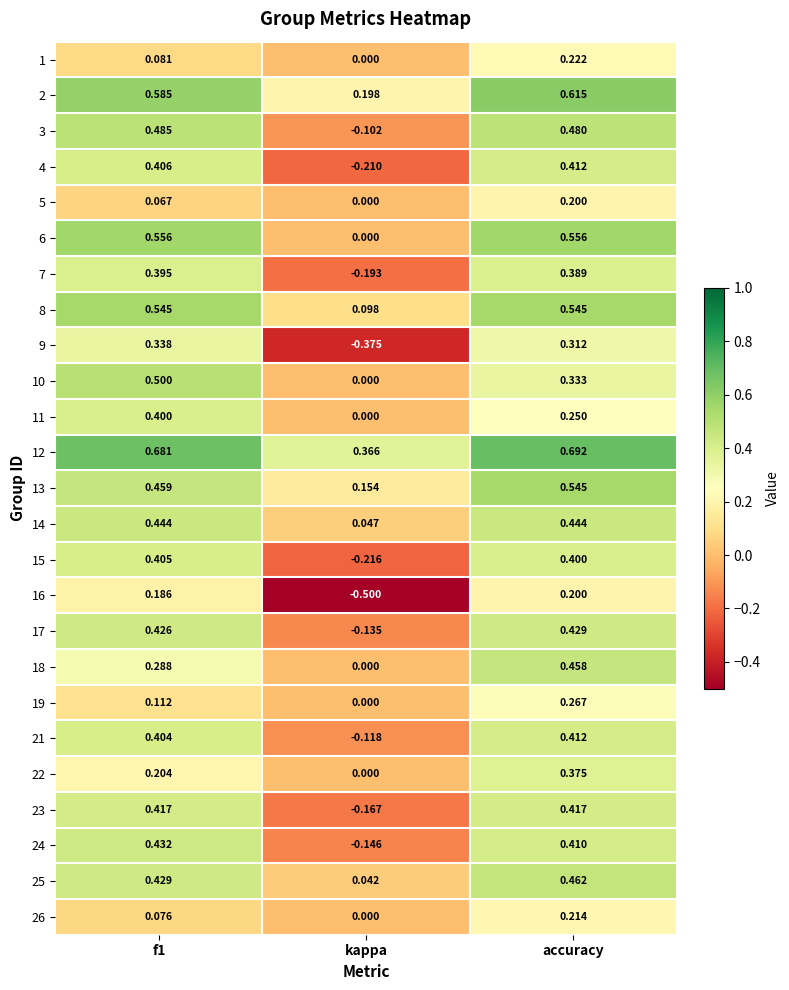

At which label does 4 reach its peak?

accuracy